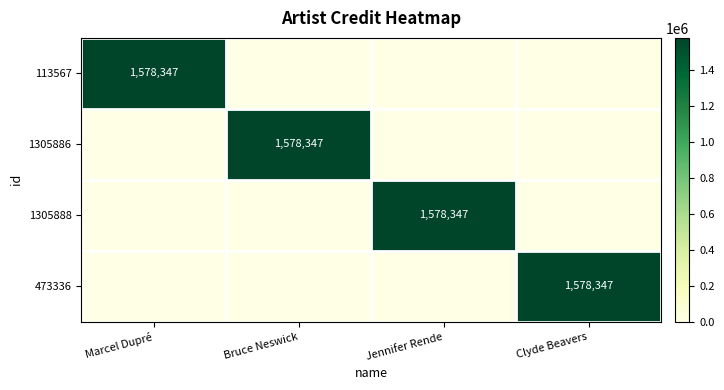

What is the total value across all series at Marcel Dupré?

1578347